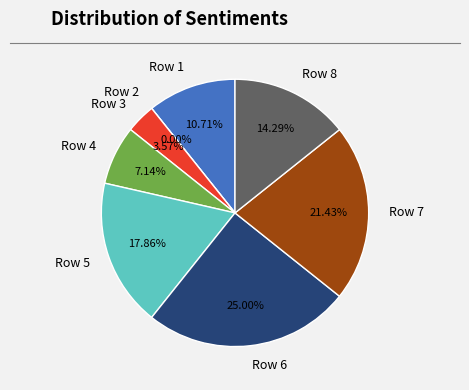

To the nearest percent, what percentage of the pie is Row 5?

18%